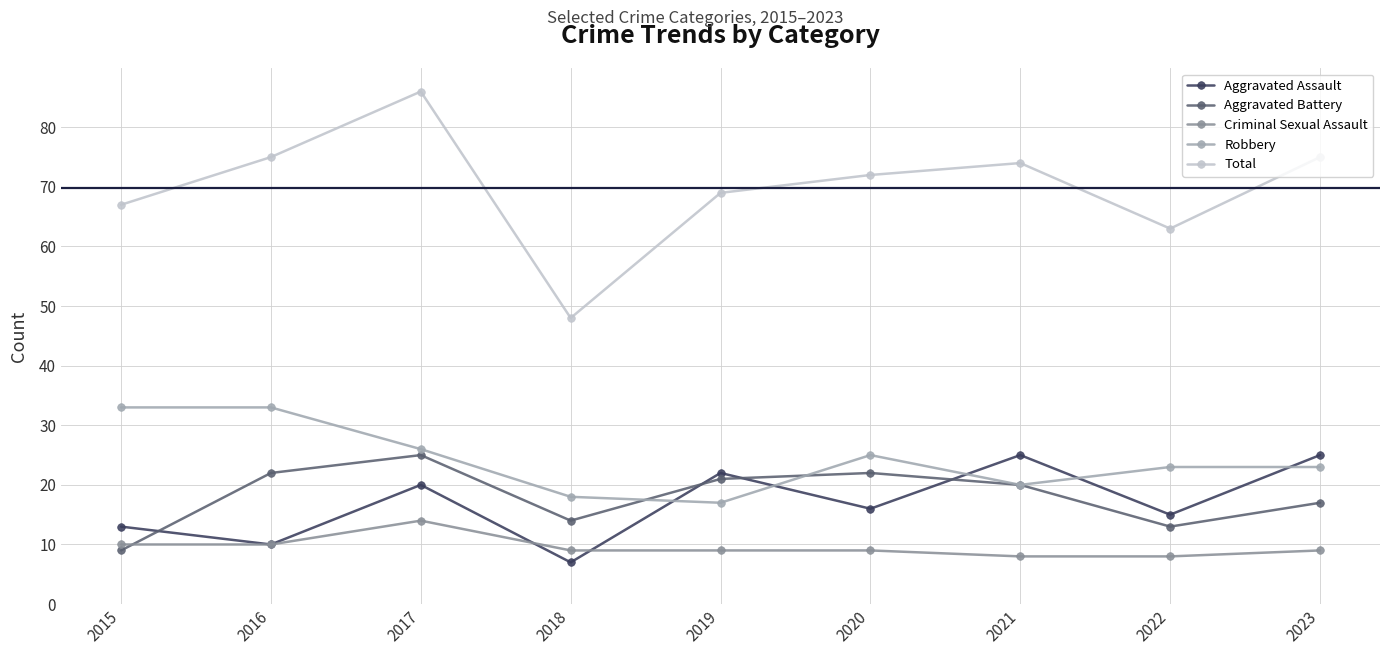

Reading left to right, extract all data points from this chart.

Aggravated Assault: 2015=13	2016=10	2017=20	2018=7	2019=22	2020=16	2021=25	2022=15	2023=25
Aggravated Battery: 2015=9	2016=22	2017=25	2018=14	2019=21	2020=22	2021=20	2022=13	2023=17
Criminal Sexual Assault: 2015=10	2016=10	2017=14	2018=9	2019=9	2020=9	2021=8	2022=8	2023=9
Robbery: 2015=33	2016=33	2017=26	2018=18	2019=17	2020=25	2021=20	2022=23	2023=23
Total: 2015=67	2016=75	2017=86	2018=48	2019=69	2020=72	2021=74	2022=63	2023=75